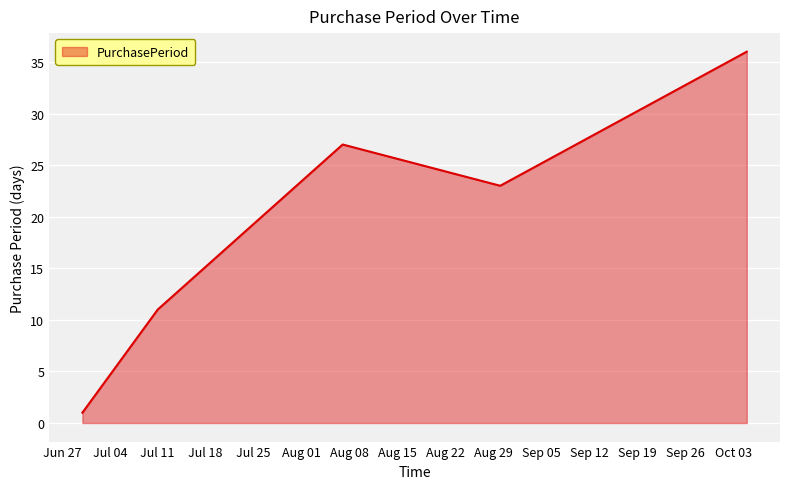

What is the greatest value displayed?

36